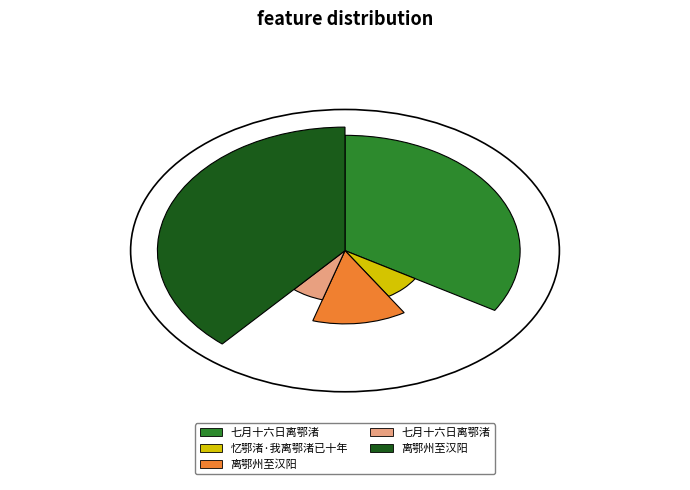

What is the change in value from 七月十六日离鄂渚 to 七月十六日离鄂渚?

-727729